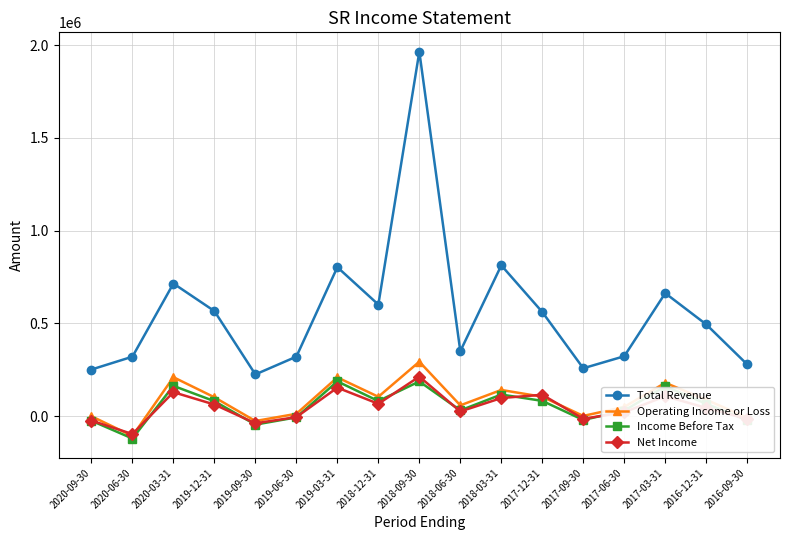

How many values in the Total Revenue series are below 495100?

8